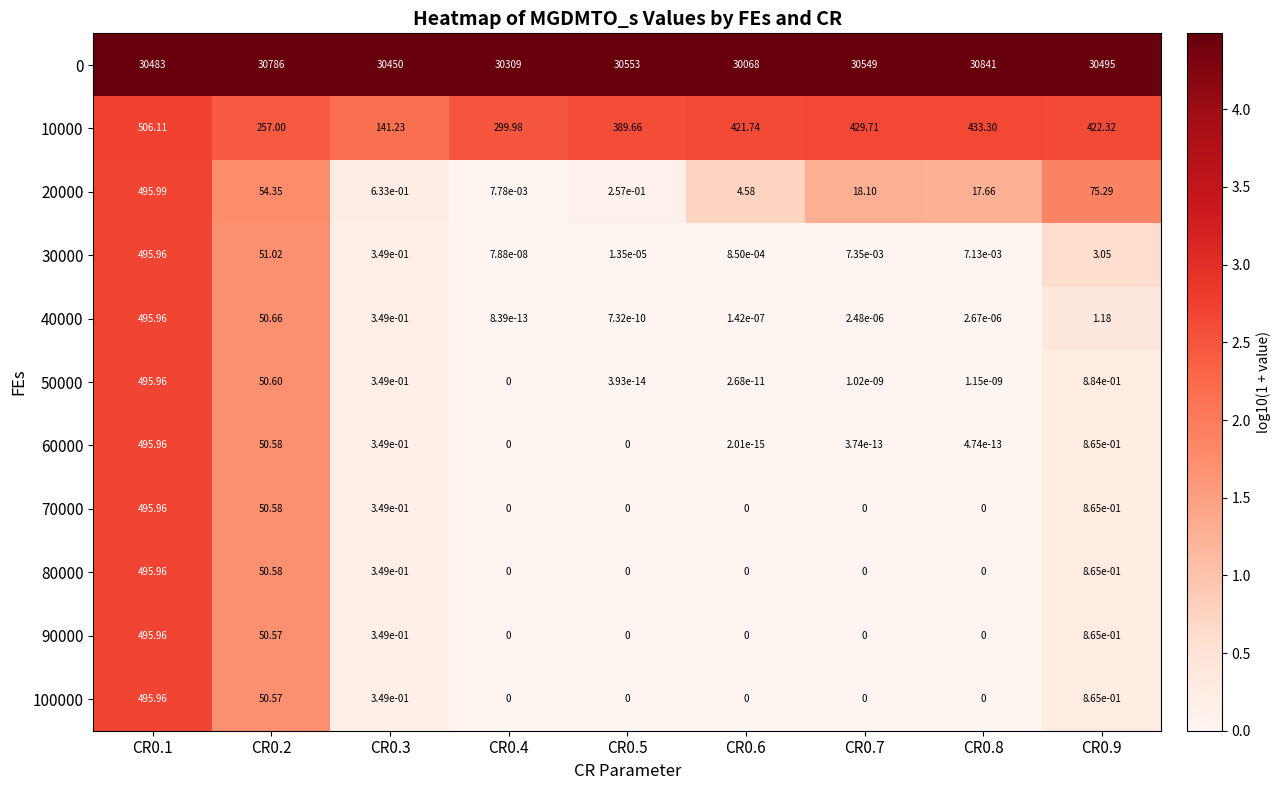

Is the value of 10000 at CR0.3 greater than the value of 0 at CR0.4?

No